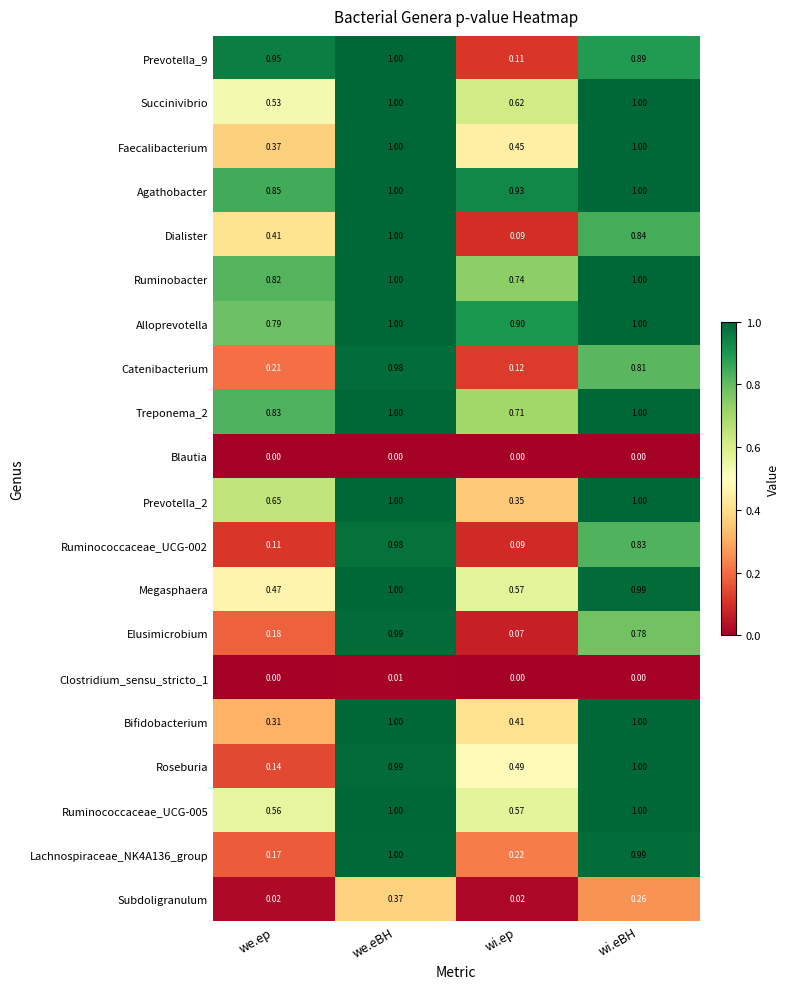

At which label does Roseburia reach its minimum?

we.ep